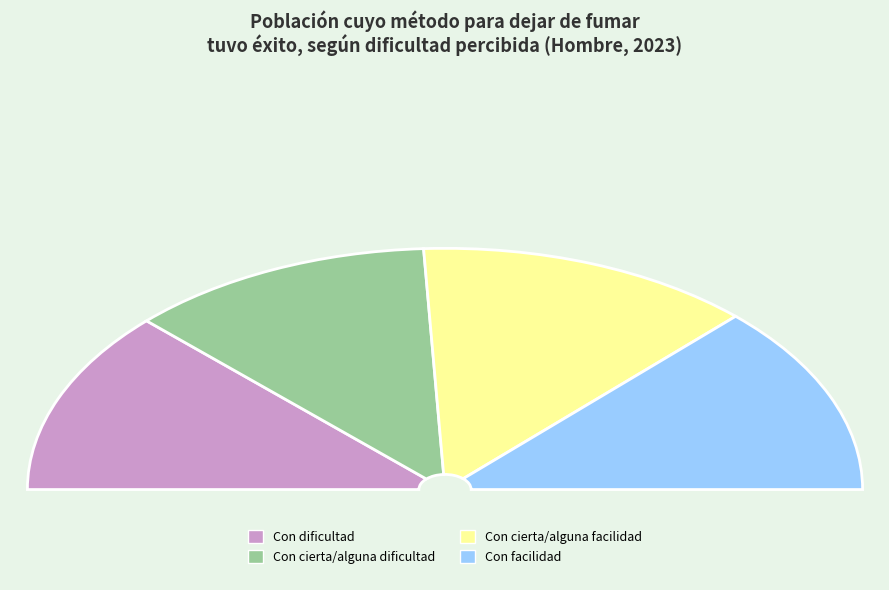

Does Con cierta/alguna dificultad represent more than half of the total?

No